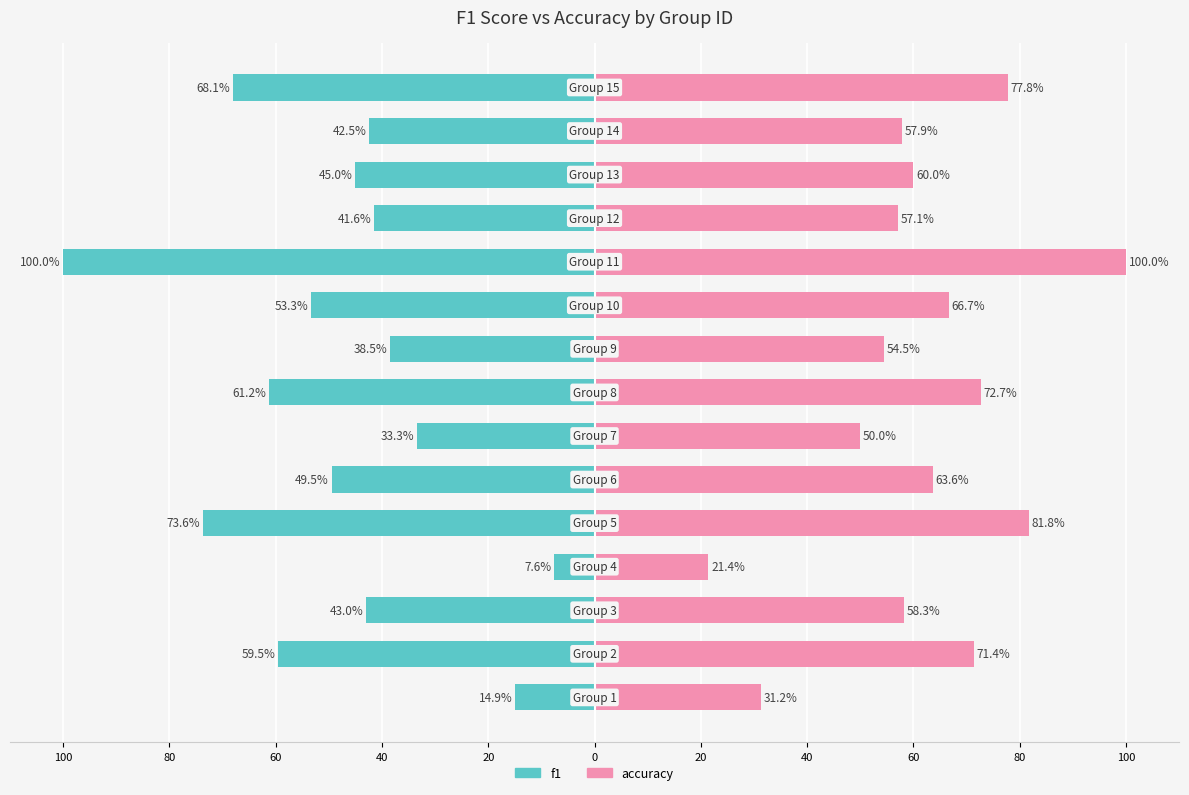

Which series has the largest total across all categories?

accuracy